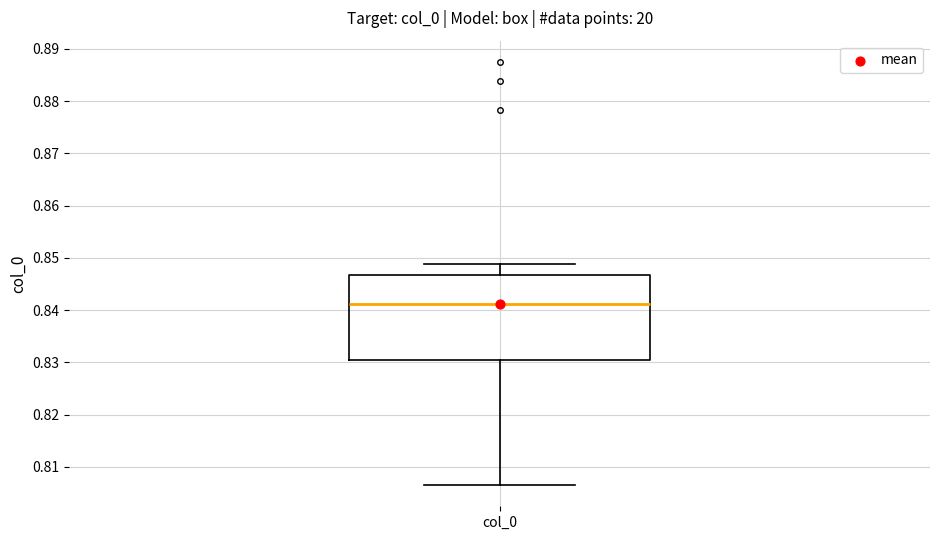

Where does the upper whisker of the box for col_0 end on the y-axis? The values are not printed on the chart, so give them approximately, as read against the axis.

0.849